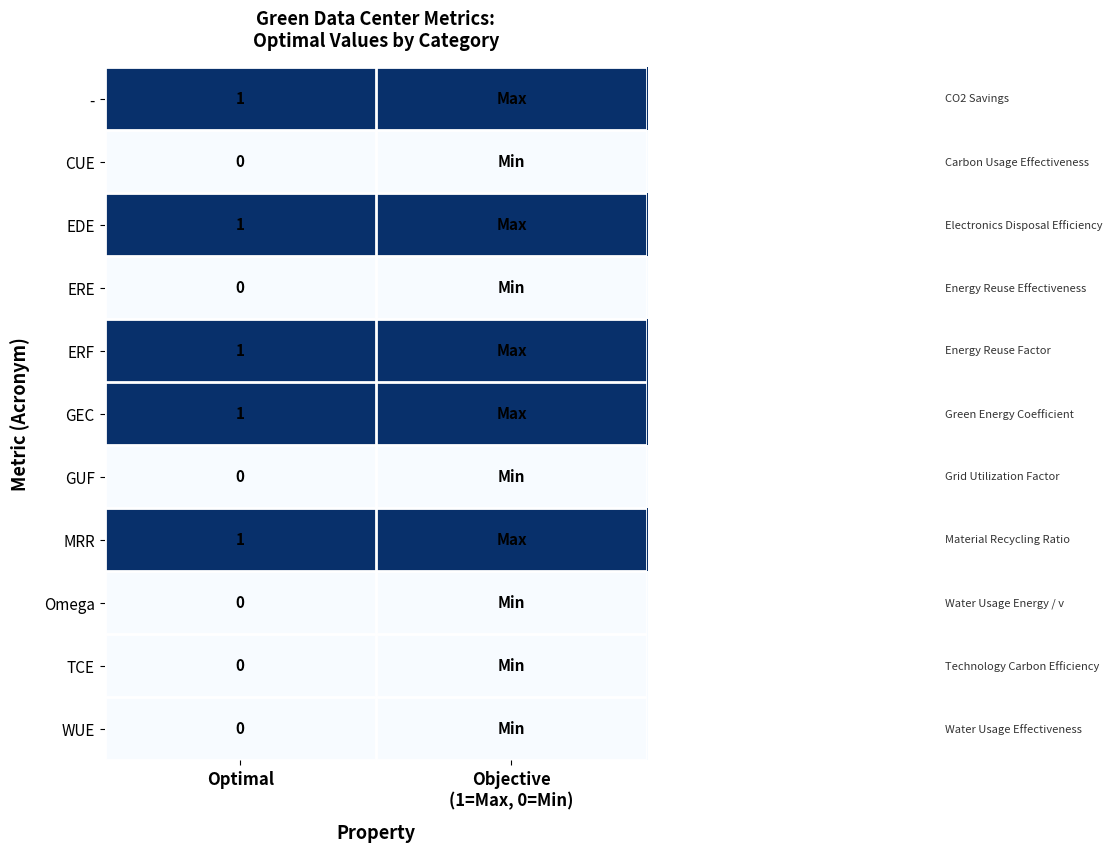

What is the total value across all series at Optimal?

5